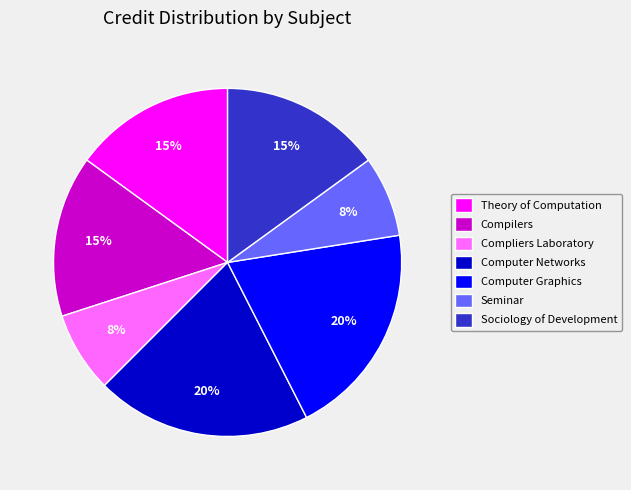

Approximately how many times larger is the value at Theory of Computation compared to Sociology of Development?

1.0